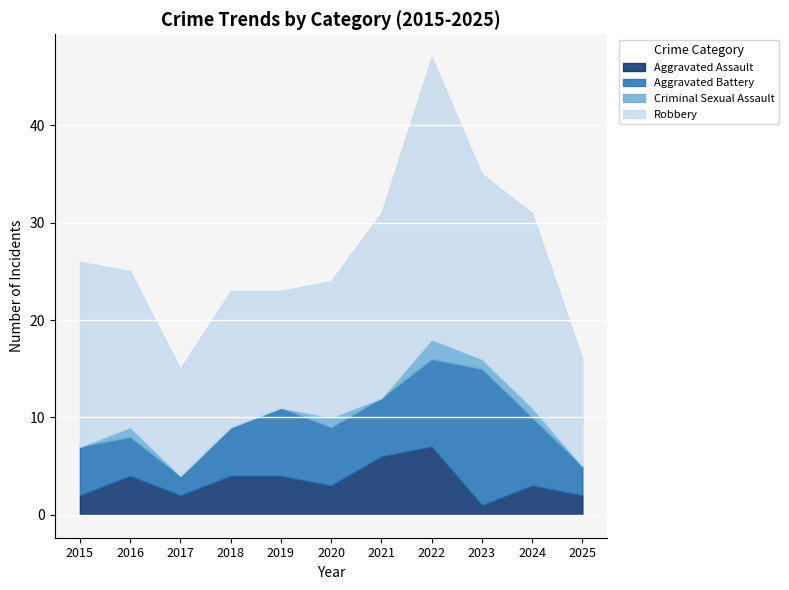

Reading left to right, extract all data points from this chart.

Aggravated Assault: 2015=2	2016=4	2017=2	2018=4	2019=4	2020=3	2021=6	2022=7	2023=1	2024=3	2025=2
Aggravated Battery: 2015=5	2016=4	2017=2	2018=5	2019=7	2020=6	2021=6	2022=9	2023=14	2024=7	2025=3
Criminal Sexual Assault: 2015=0	2016=1	2017=0	2018=0	2019=0	2020=1	2021=0	2022=2	2023=1	2024=1	2025=0
Robbery: 2015=19	2016=16	2017=11	2018=14	2019=12	2020=14	2021=19	2022=29	2023=19	2024=20	2025=11